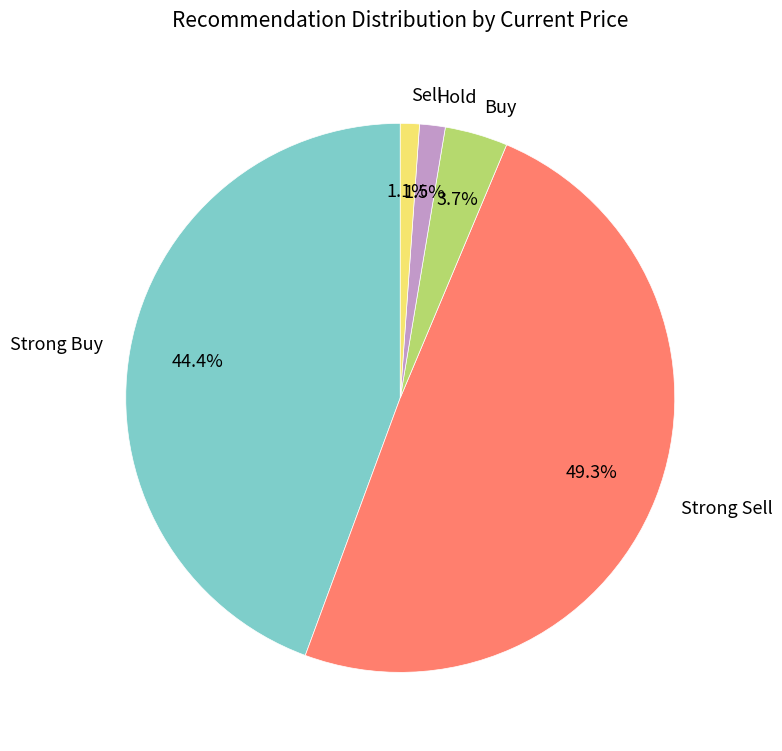

Which category has the biggest portion of the pie?

Strong Sell